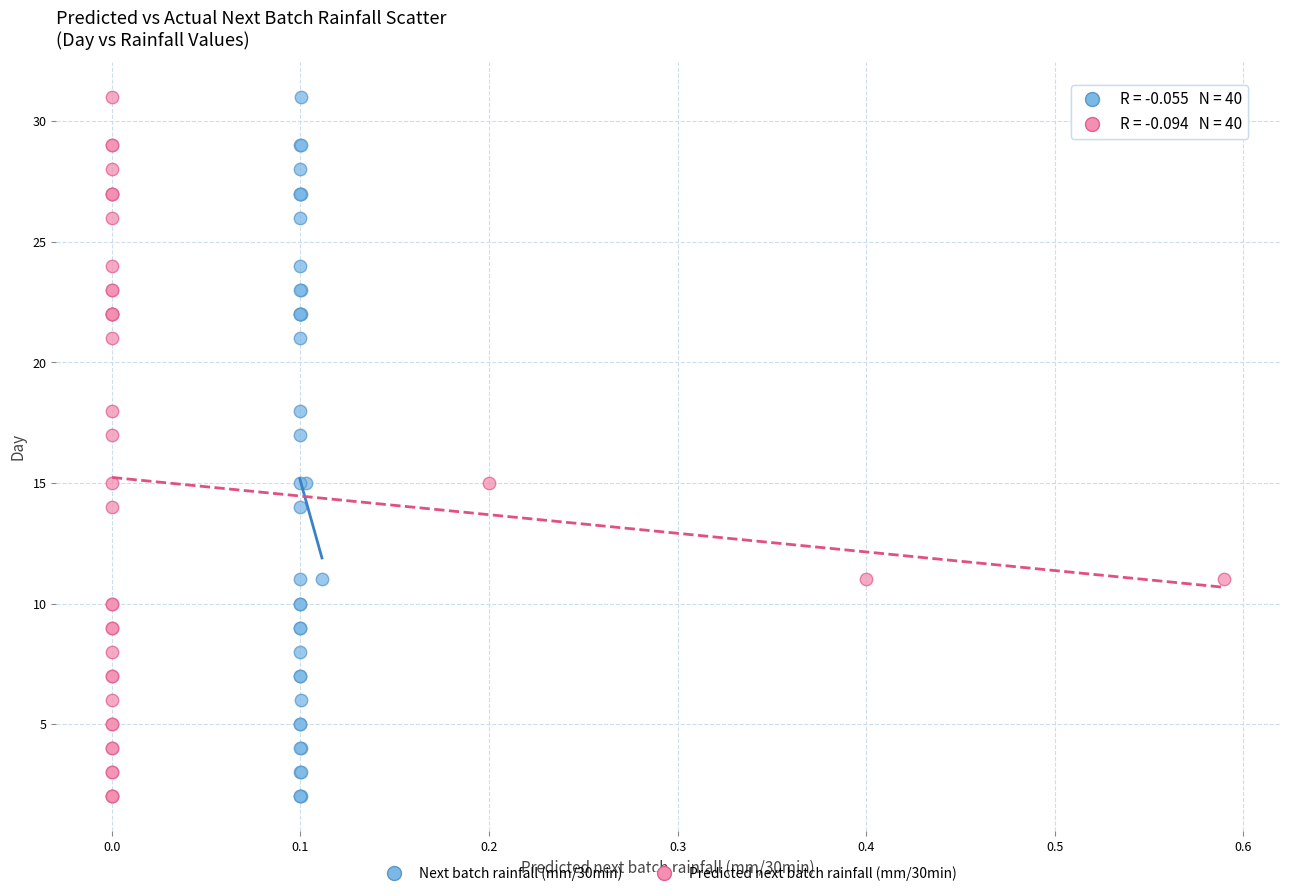

What are all the series names shown in the legend?

Next batch rainfall (mm/30min), Predicted next batch rainfall (mm/30min)